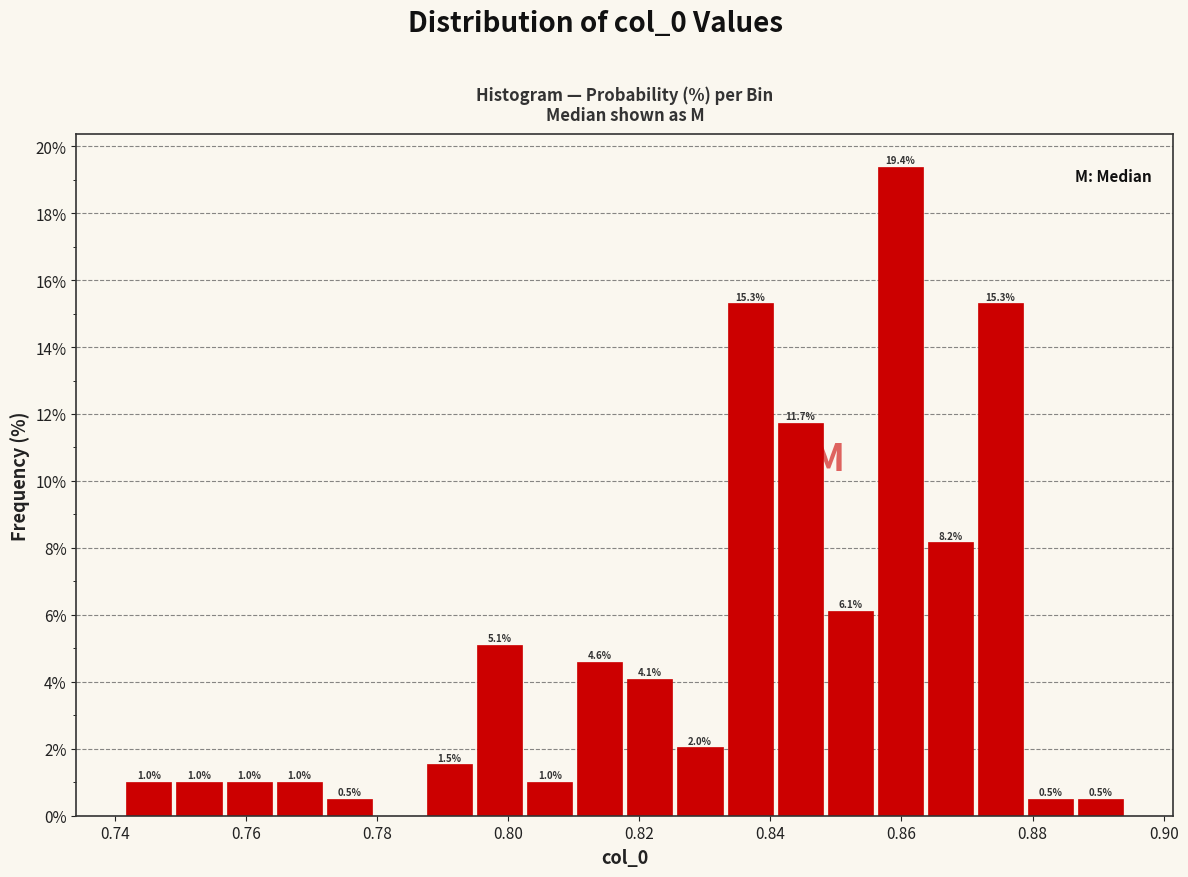

Read against the x-axis, roughly where is the centre of the tallest bar?

0.860